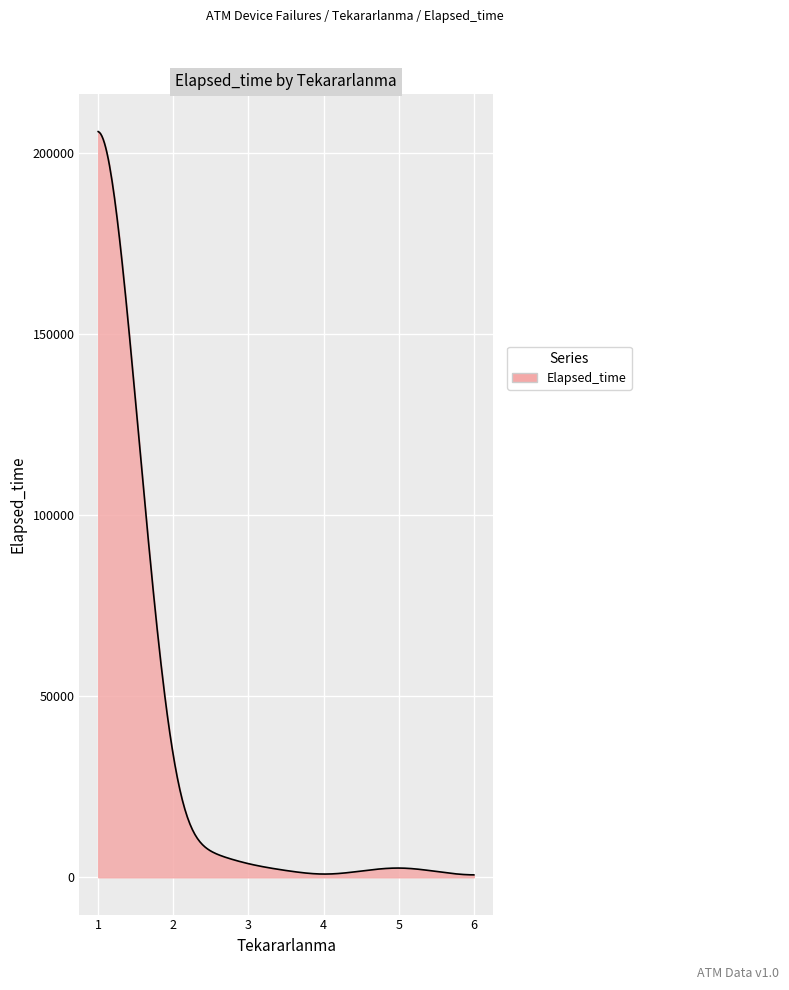

What is the difference between the maximum and minimum values?

205157.8